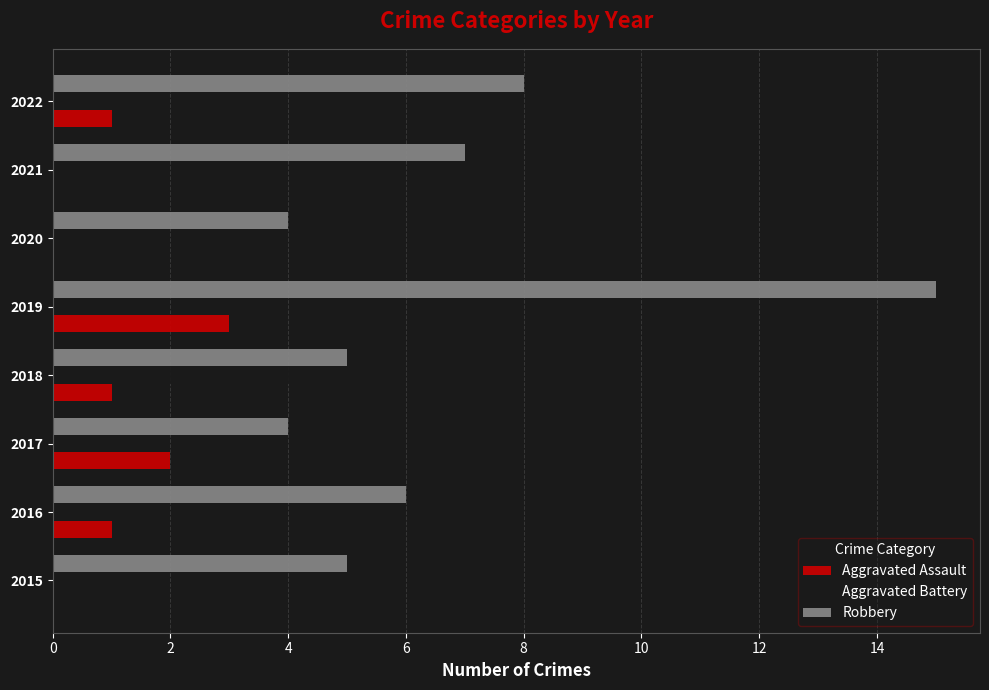

At which label does Aggravated Assault reach its peak?

2019